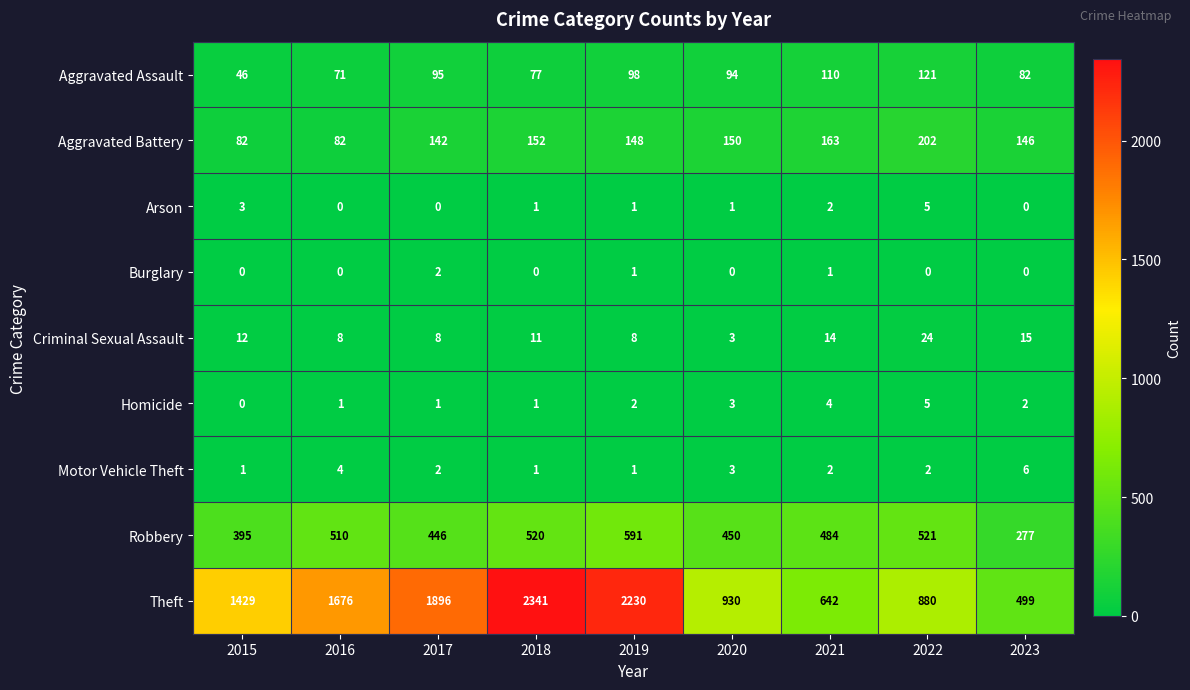

What is the spread (max minus min) of values at 2022?

880